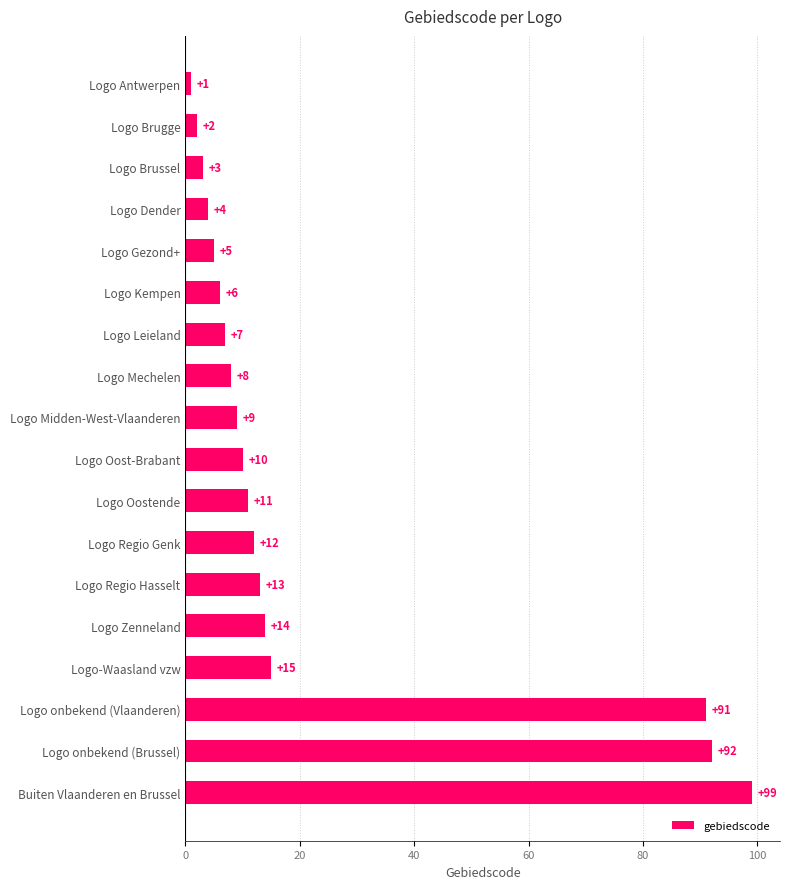

List the labels in order of value, largest first.

Buiten Vlaanderen en Brussel, Logo onbekend (Brussel), Logo onbekend (Vlaanderen), Logo-Waasland vzw, Logo Zenneland, Logo Regio Hasselt, Logo Regio Genk, Logo Oostende, Logo Oost-Brabant, Logo Midden-West-Vlaanderen, Logo Mechelen, Logo Leieland, Logo Kempen, Logo Gezond+, Logo Dender, Logo Brussel, Logo Brugge, Logo Antwerpen